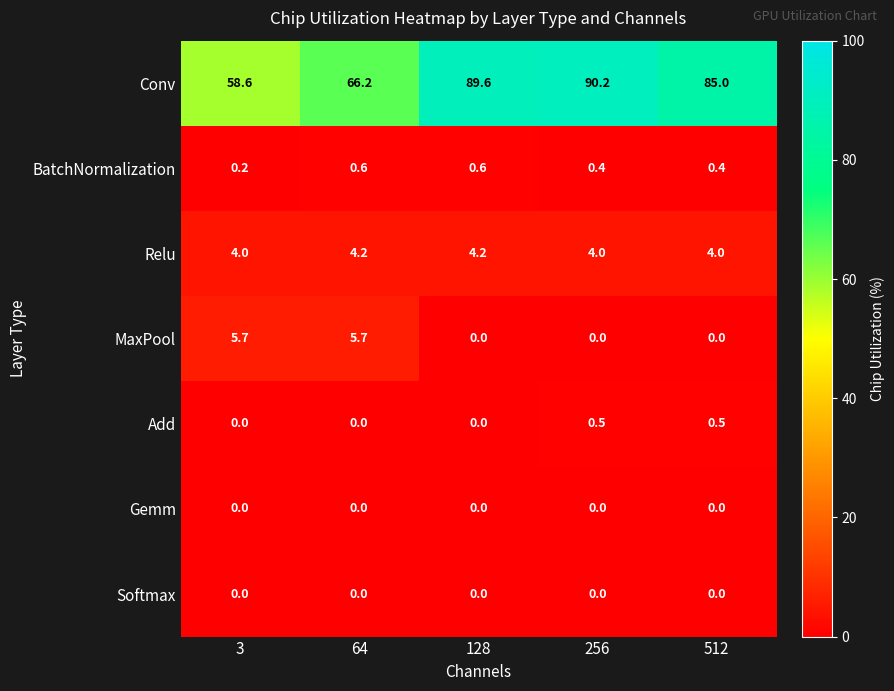

Count the number of data series in this chart.

7